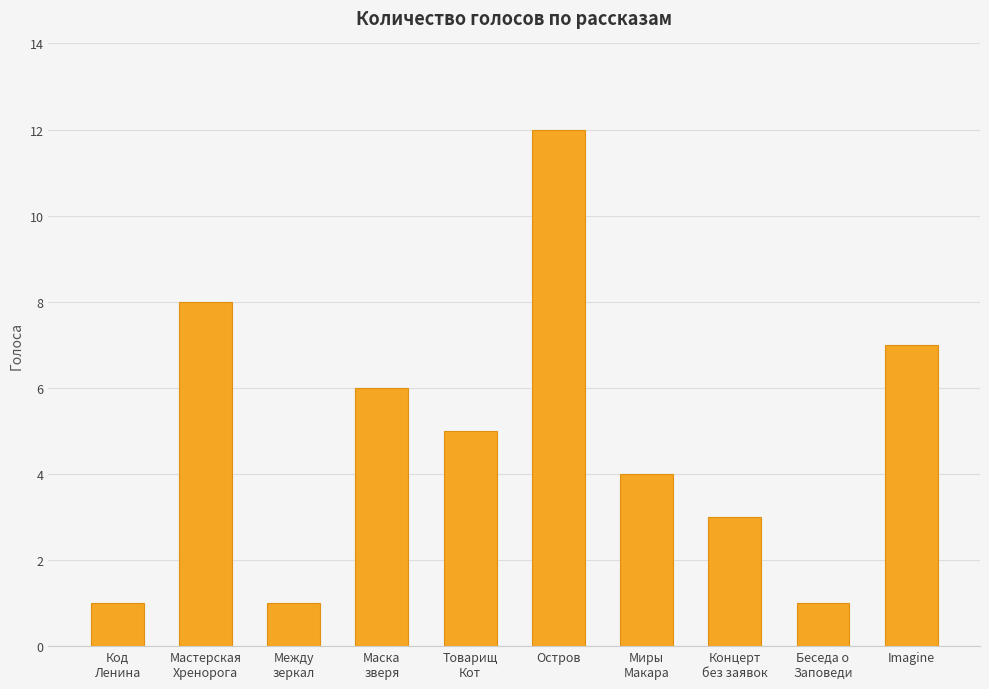

What is the value of the 9th bar from the left?

1